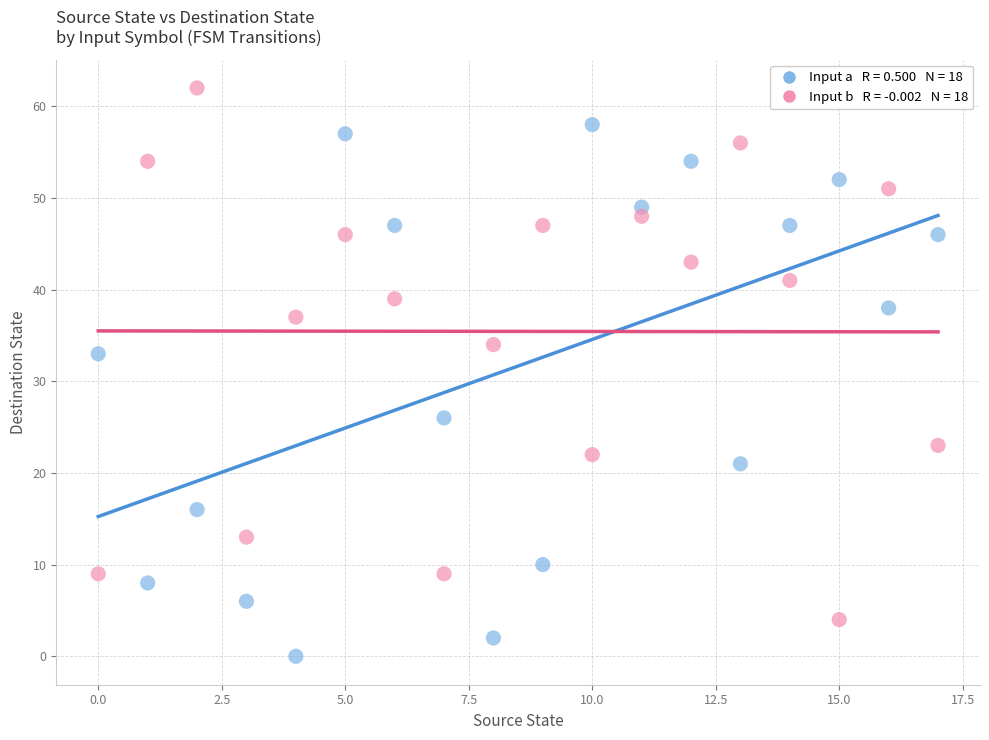

Across all series, what Y value is closest to 31?

33